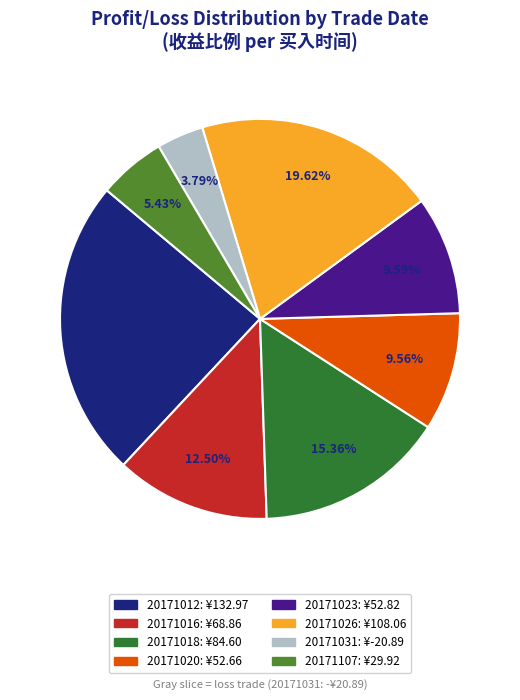

To the nearest percent, what portion does 20171020 represent?

10%